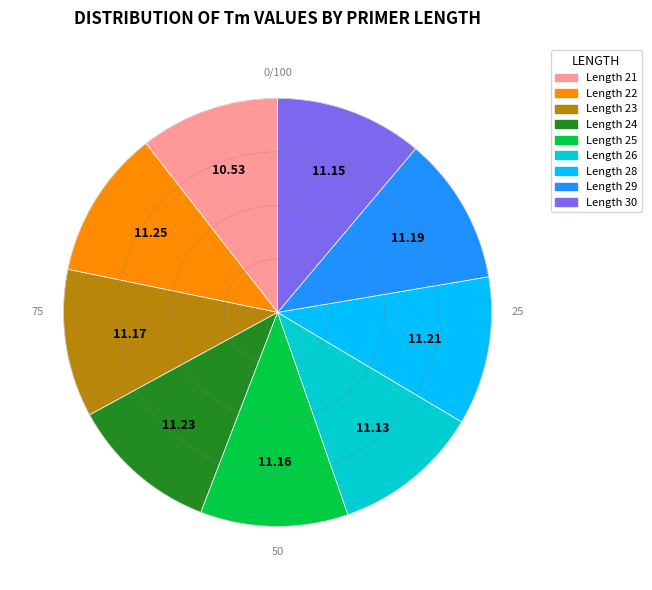

Does any single category account for the majority?

No